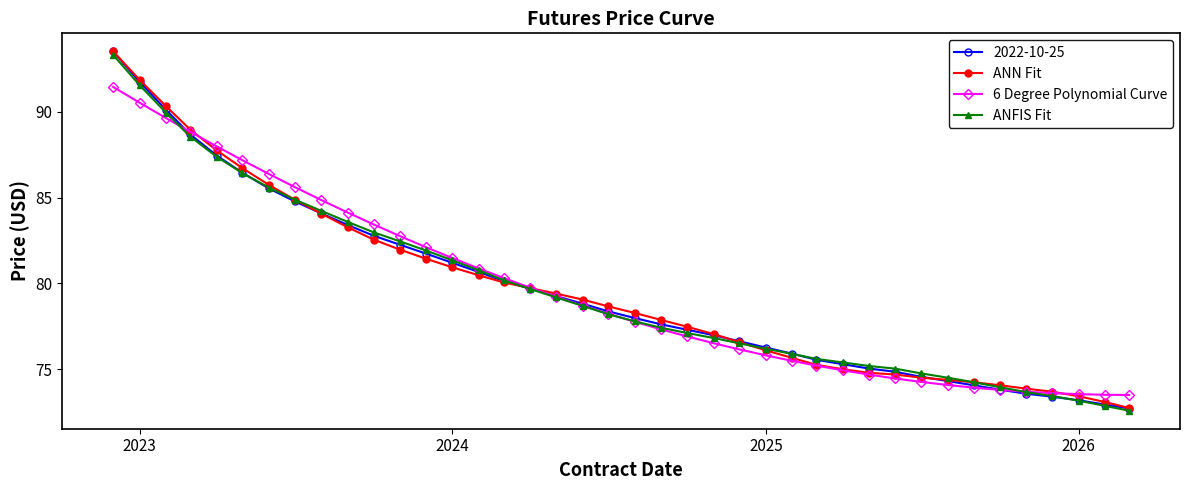

What is the difference between the maximum and minimum values in the ANN Fit series?

20.8